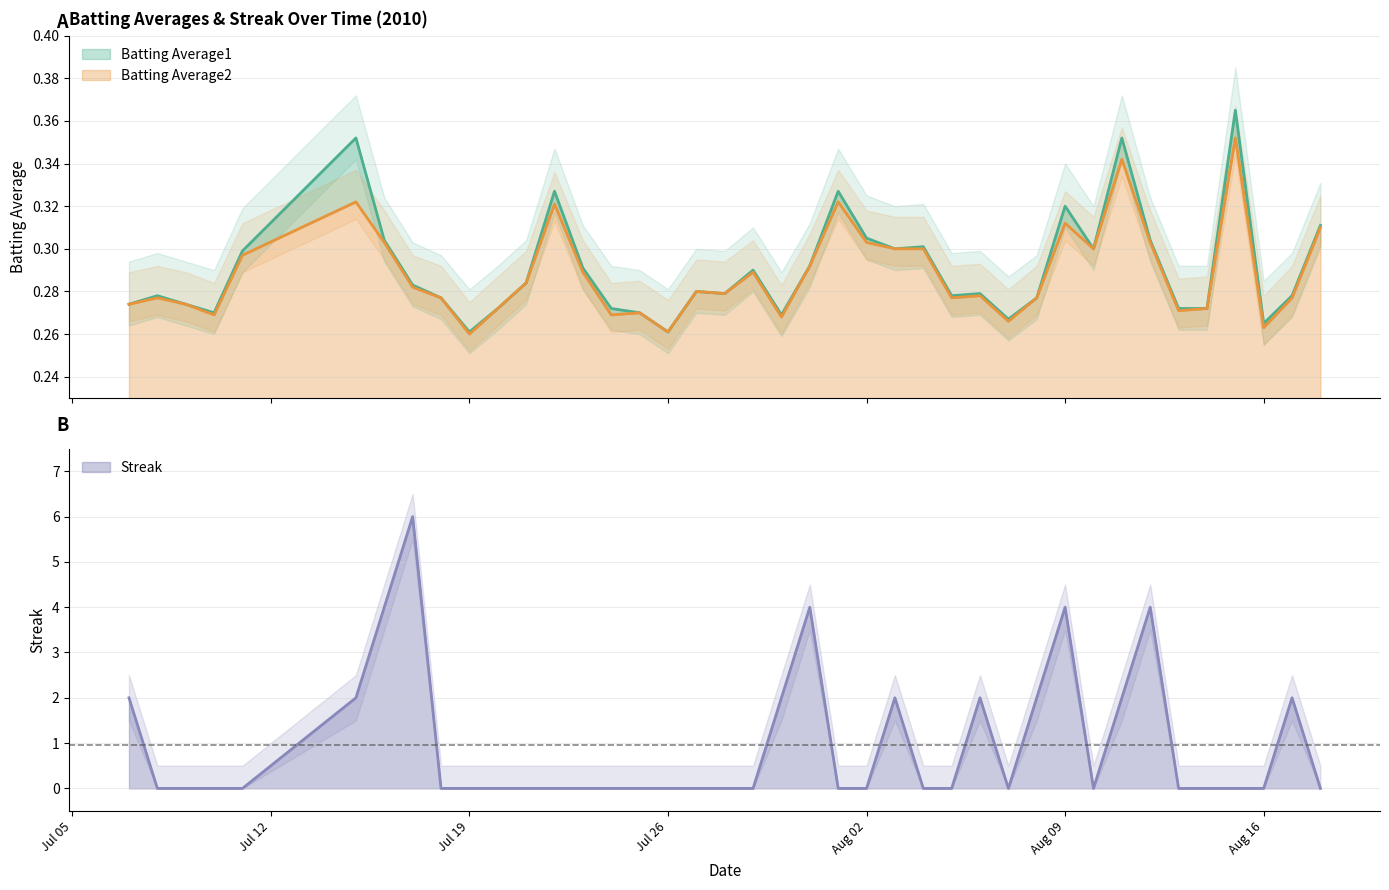

How many distinct data groups are displayed?

3